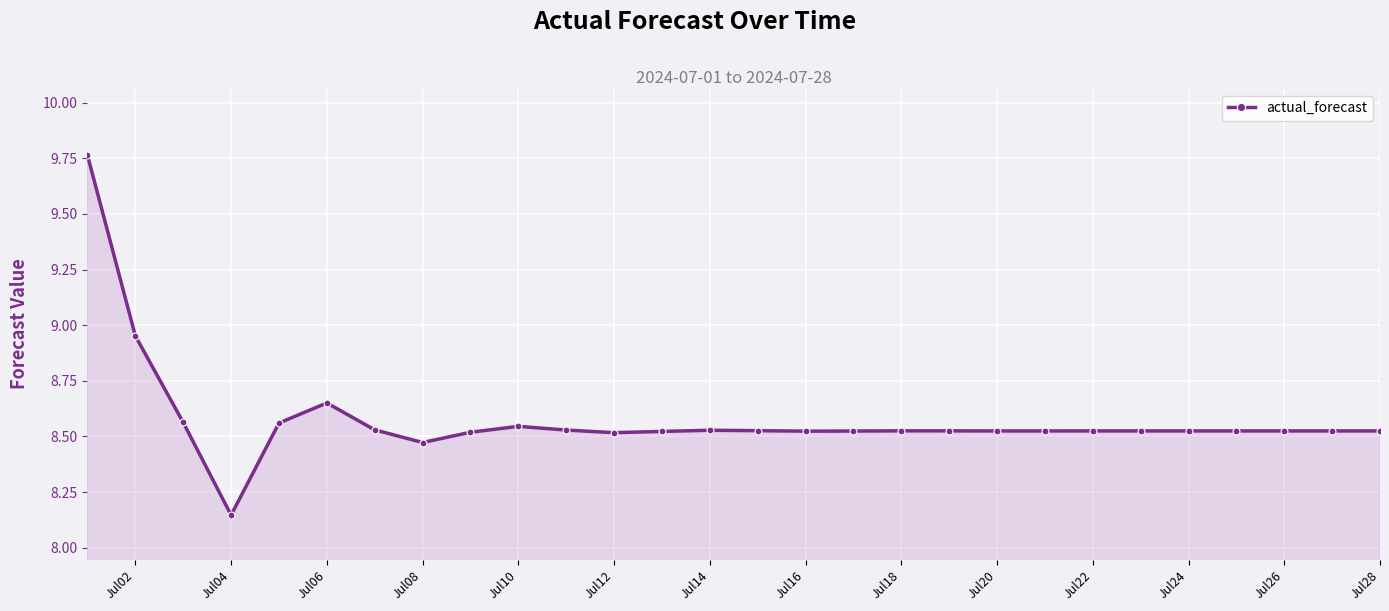

True or false: the data has more than 1 interior local peaks.

True